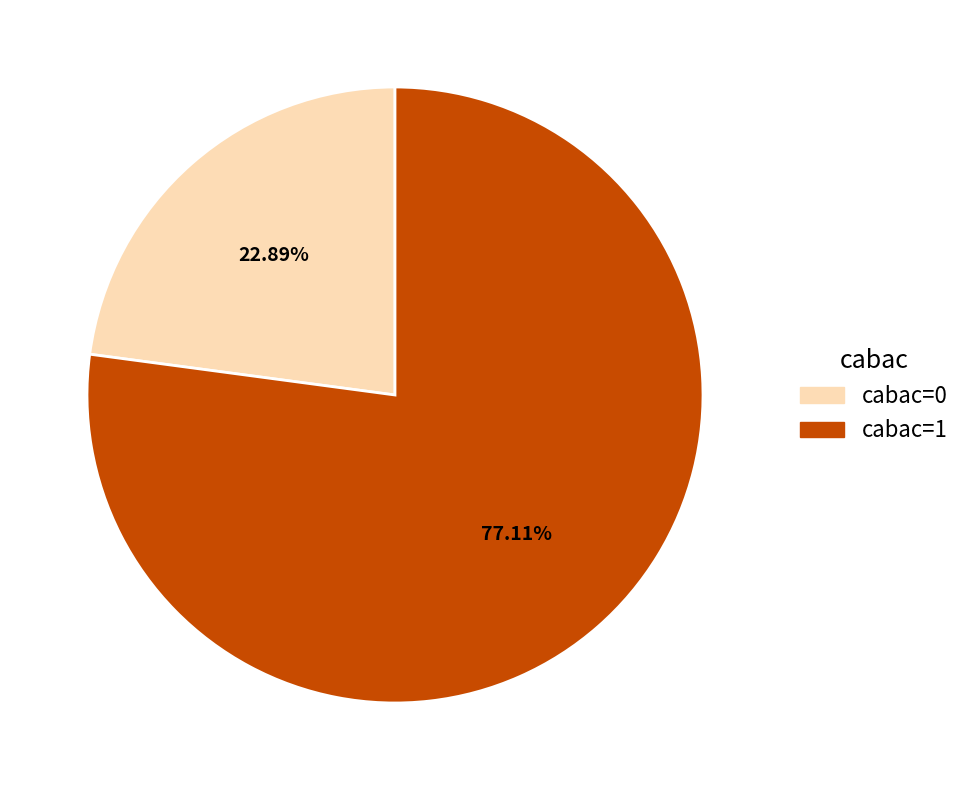

Is there any slice that represents more than half of the pie?

Yes